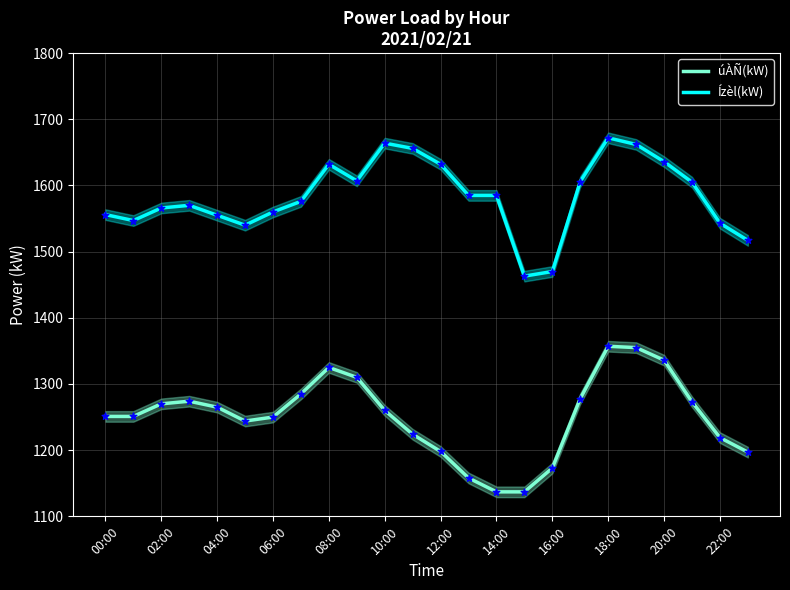

What is the maximum value for úÀÑ(kW)?

1357